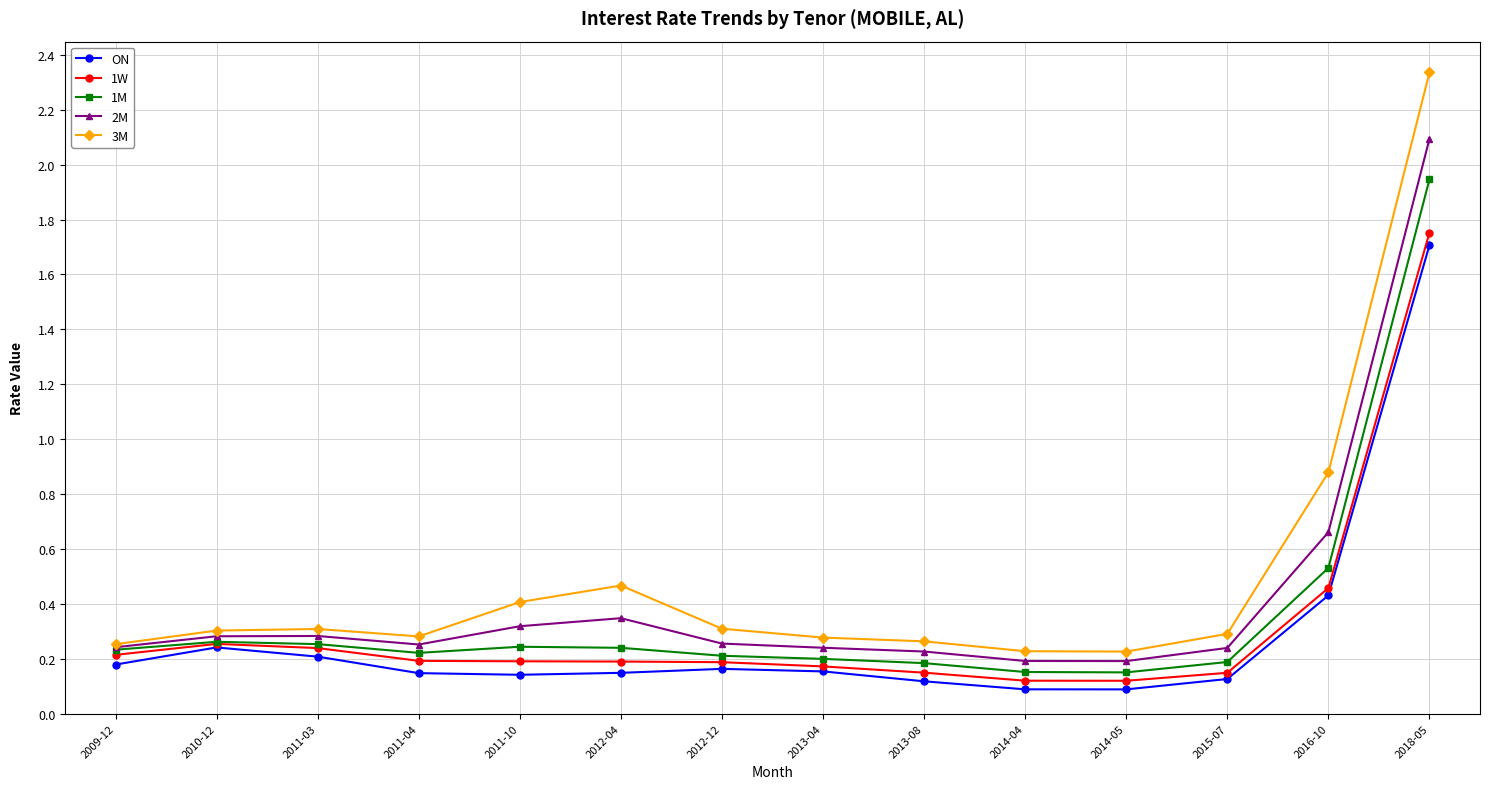

What is the maximum value for 2M?

2.1